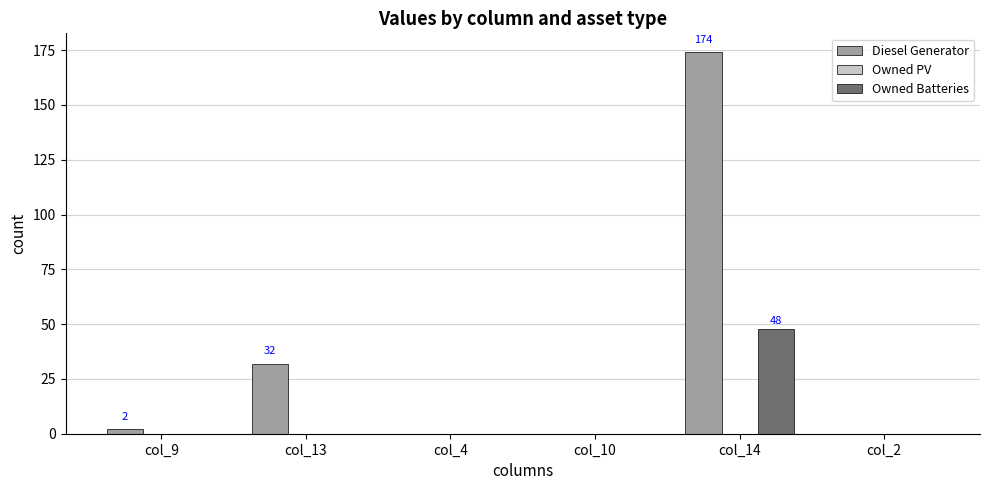

Between col_13 and col_10, which series saw the biggest shift?

Diesel Generator